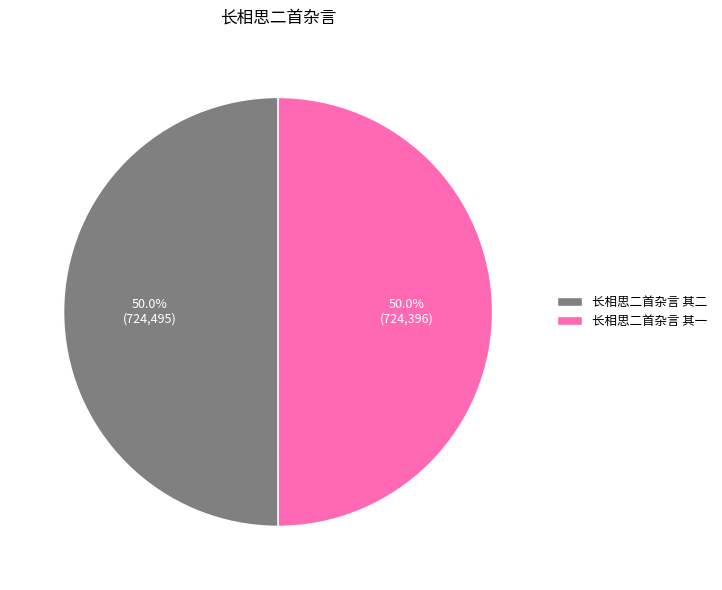

What is the ratio of the value at 长相思二首杂言 其一 to the value at 长相思二首杂言 其二?

1.0